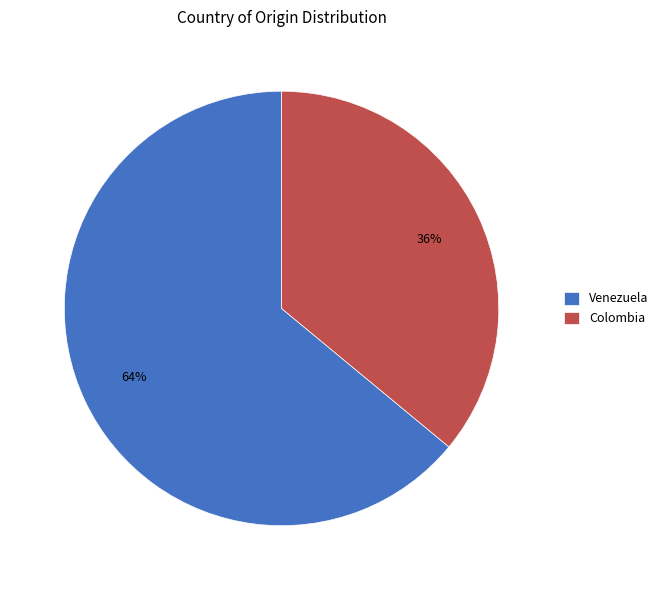

Which category has the biggest portion of the pie?

Venezuela